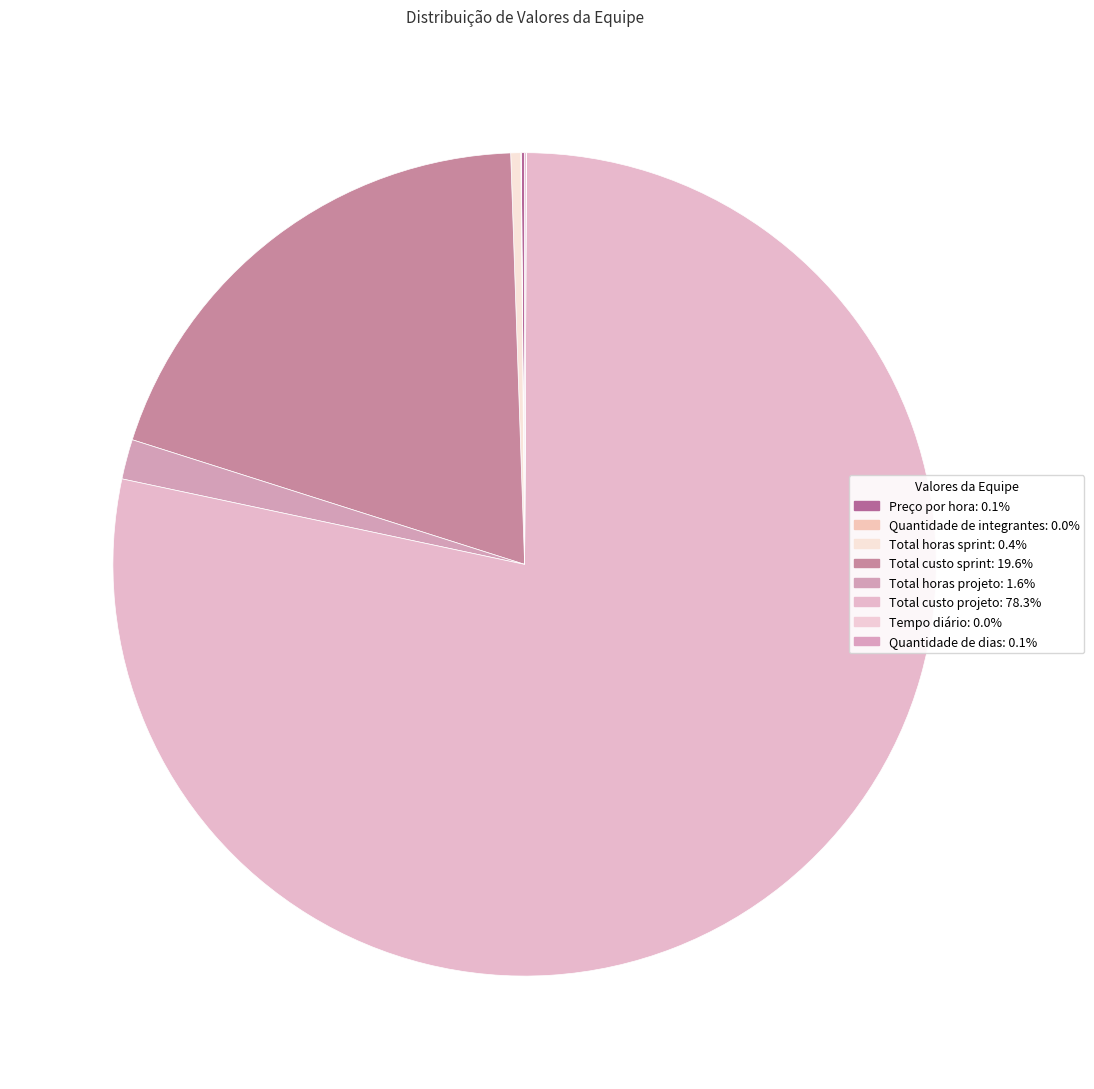

Rank the categories by value from lowest to highest.

Quantidade de integrantes, Tempo diário, Quantidade de dias, Preço por hora, Total horas sprint, Total horas projeto, Total custo sprint, Total custo projeto